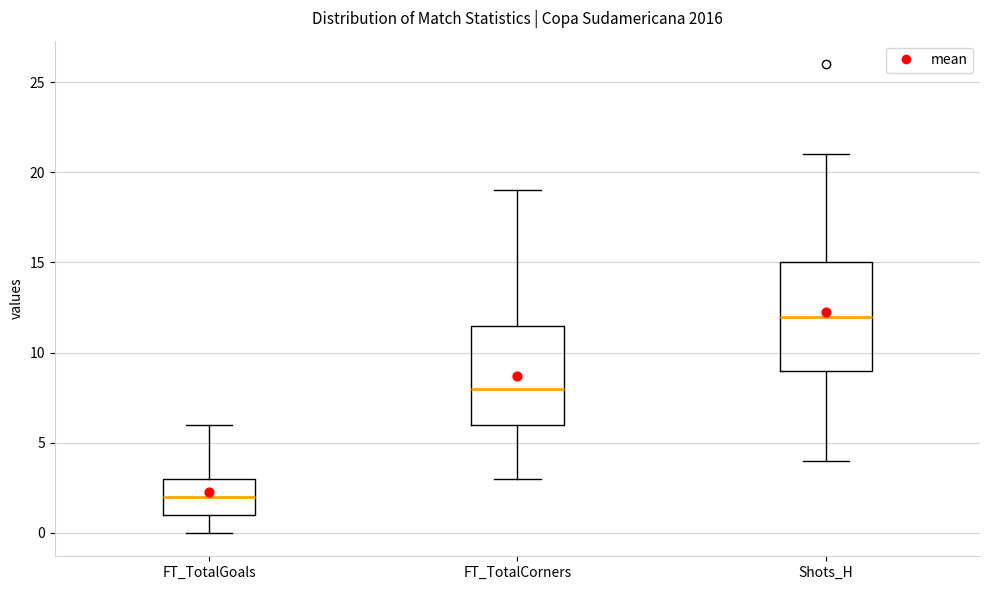

Reading left to right, read every box against the y-axis: the position of its median line, the range the box covers, and the ends of its whiskers. The values are not printed on the chart, so give them approximately, as read against the axis.

FT_TotalGoals: median 2.0, box 1.0 to 3.0, whiskers 0.0 to 6.0
FT_TotalCorners: median 8.0, box 6.0 to 11.5, whiskers 3.0 to 19.0
Shots_H: median 12.0, box 9.0 to 15.0, whiskers 4.0 to 21.0